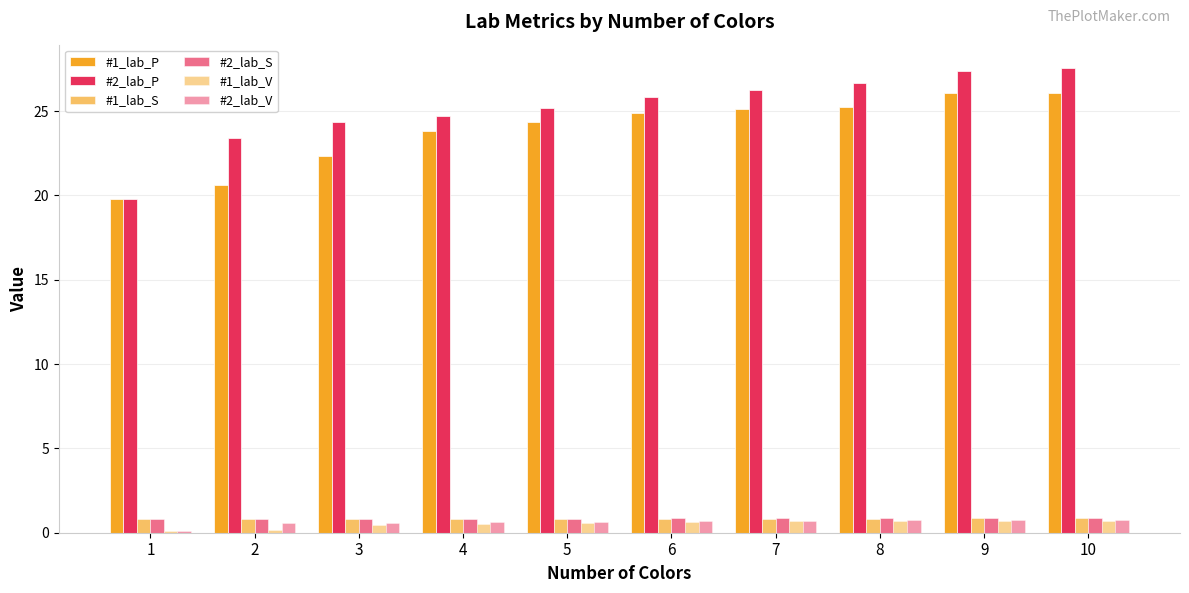

How many series are shown in this chart?

6